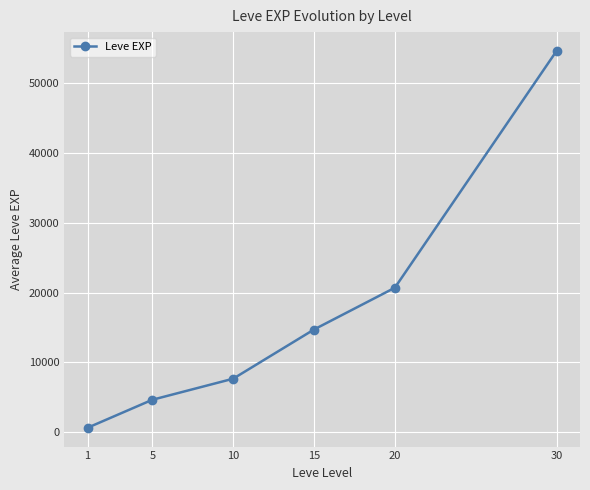

What is the smallest value displayed?

630